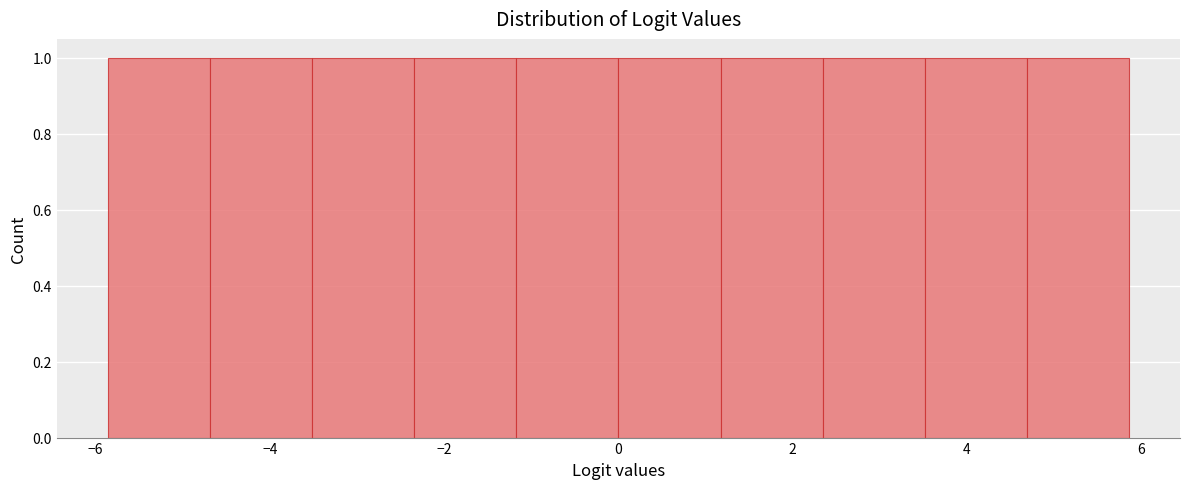

Reading left to right, transcribe this chart: for each bar, give the range it covers on the x-axis and its height. Neither the bar edges nor the heights are printed on the chart, so give them approximately, as read against the axes.

-5.8 to -4.6: 1
-4.6 to -3.6: 1
-3.6 to -2.4: 1
-2.4 to -1.2: 1
-1.2 to 0.0: 1
0.0 to 1.2: 1
1.2 to 2.4: 1
2.4 to 3.6: 1
3.6 to 4.6: 1
4.6 to 5.8: 1